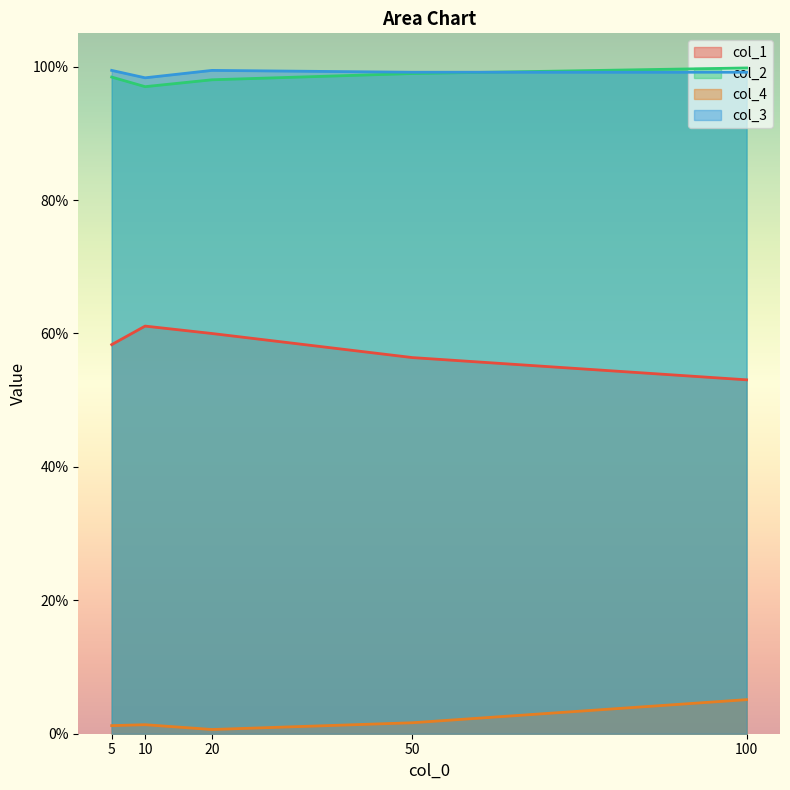

Rank the categories by col_3 value from lowest to highest.

10, 50, 100, 5, 20